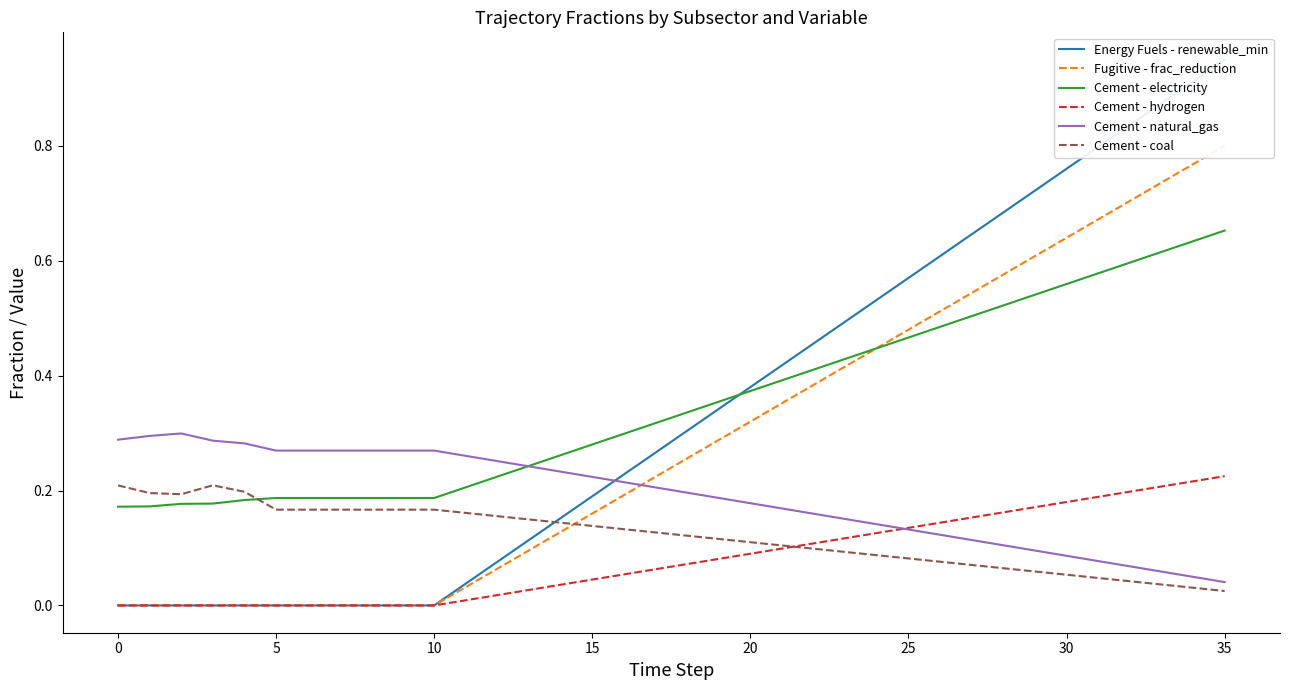

After their last crossing, which series has the higher values: Cement - electricity or Cement - coal?

Cement - electricity